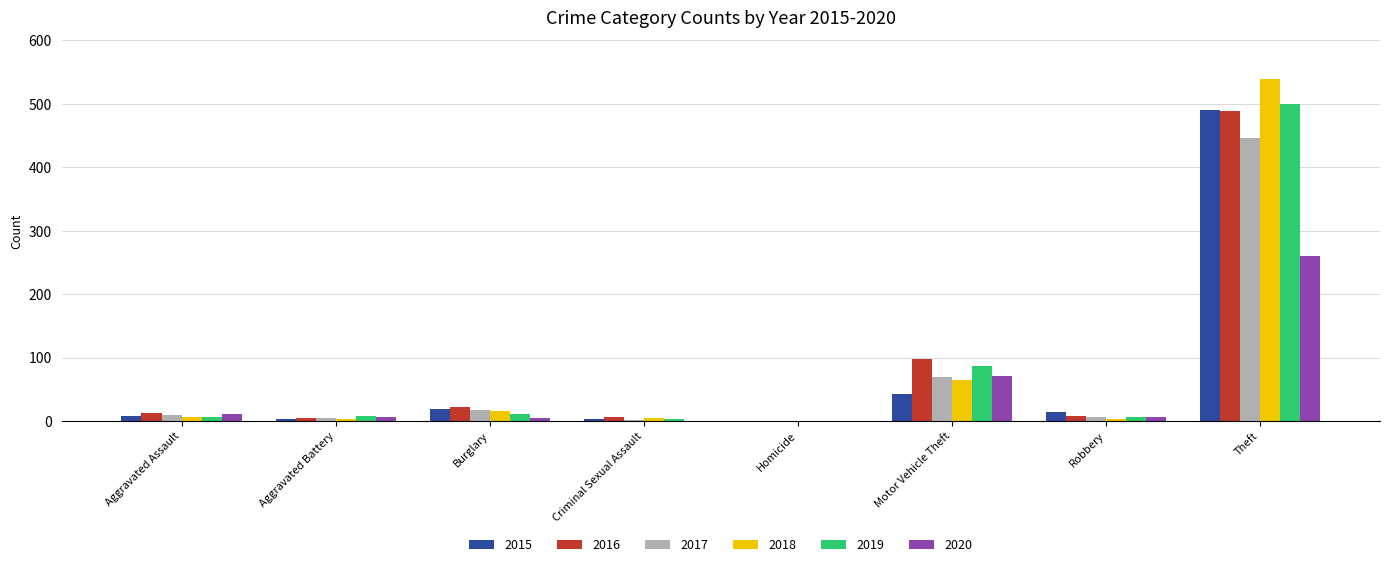

The 2018 series shows 65 at Motor Vehicle Theft. True or false?

True